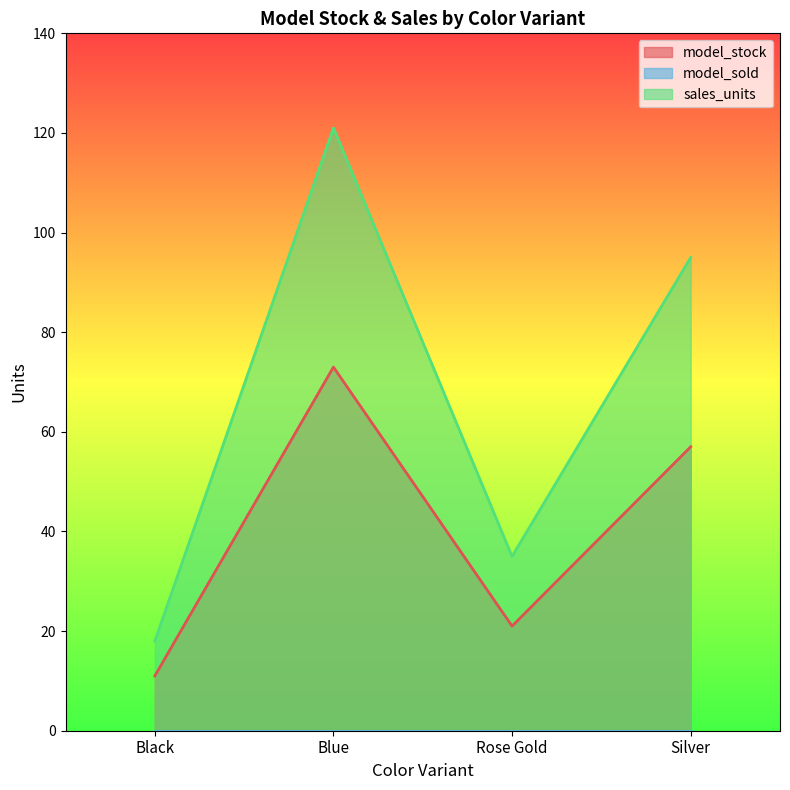

At how many categories does at least one series exceed 13?

4